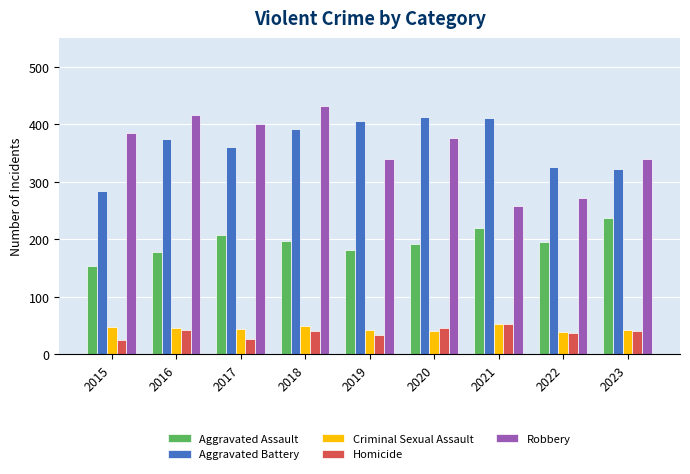

True or false: Homicide has a value of 53 at 2021.

True